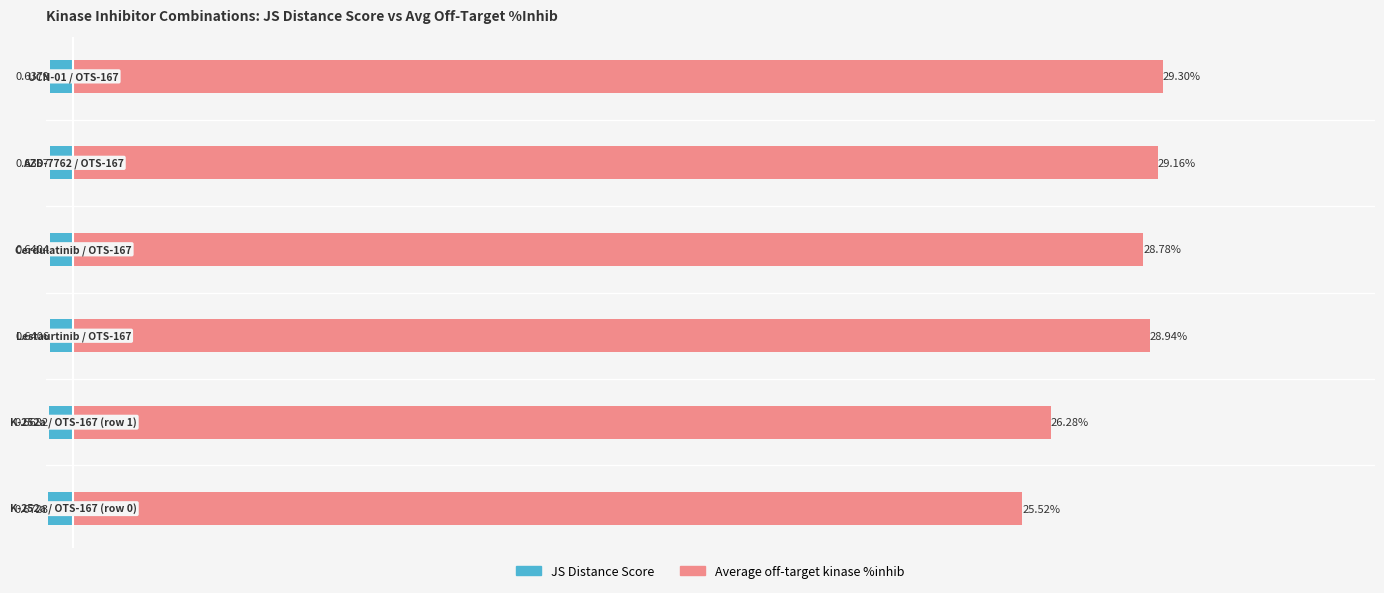

Which has a higher value, 5 or 3?

5